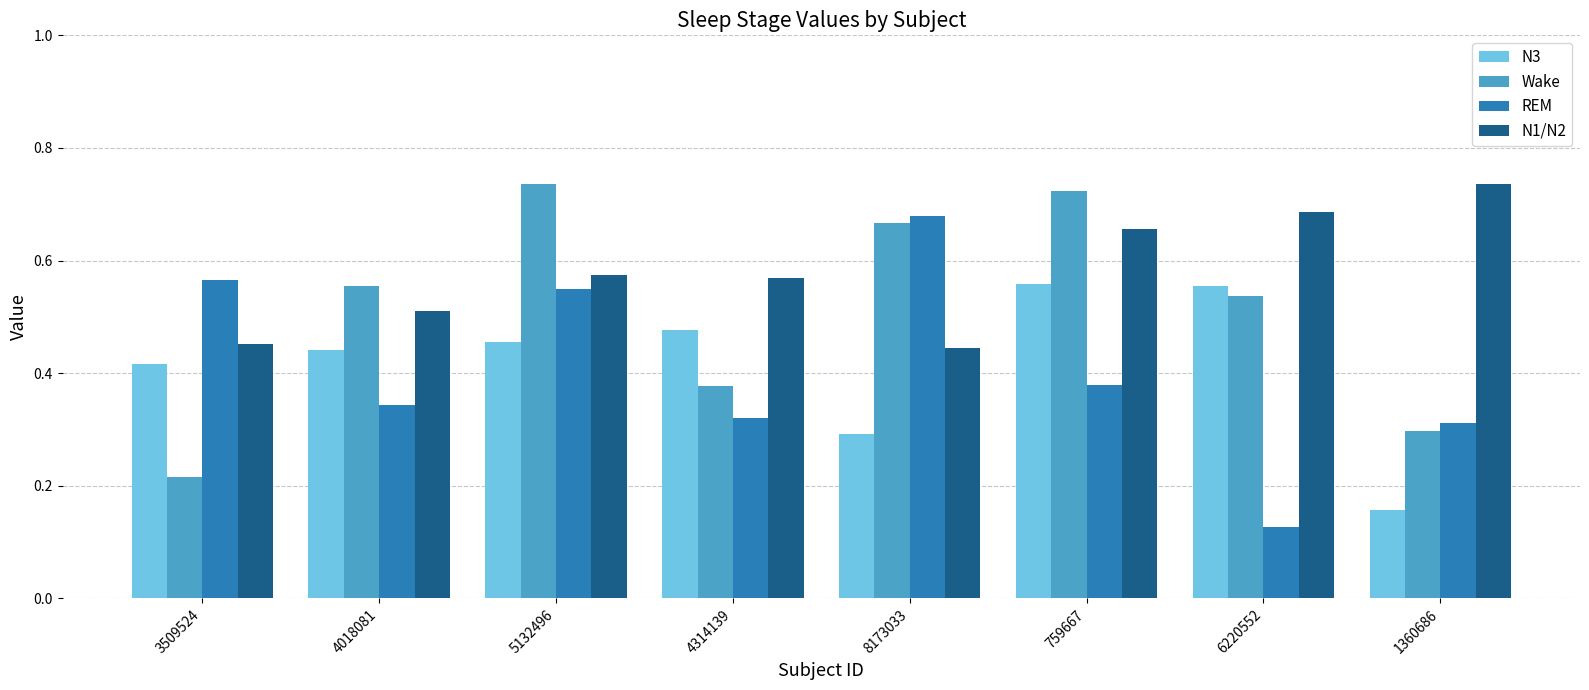

Rank the series at 759667 from lowest to highest value.

REM, N3, N1/N2, Wake